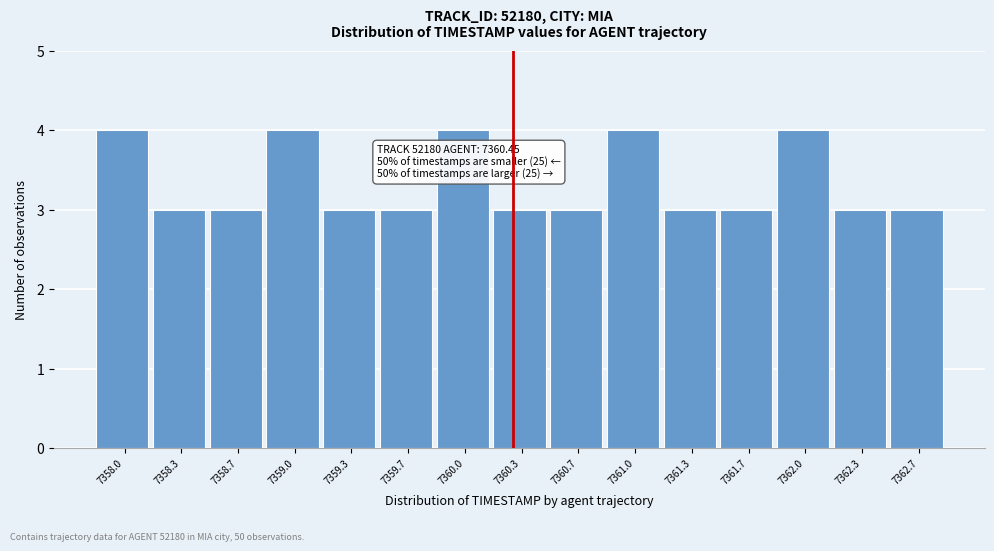

Reading right to left, extract all data points from this chart.

3	3	4	3	3	4	3	3	4	3	3	4	3	3	4